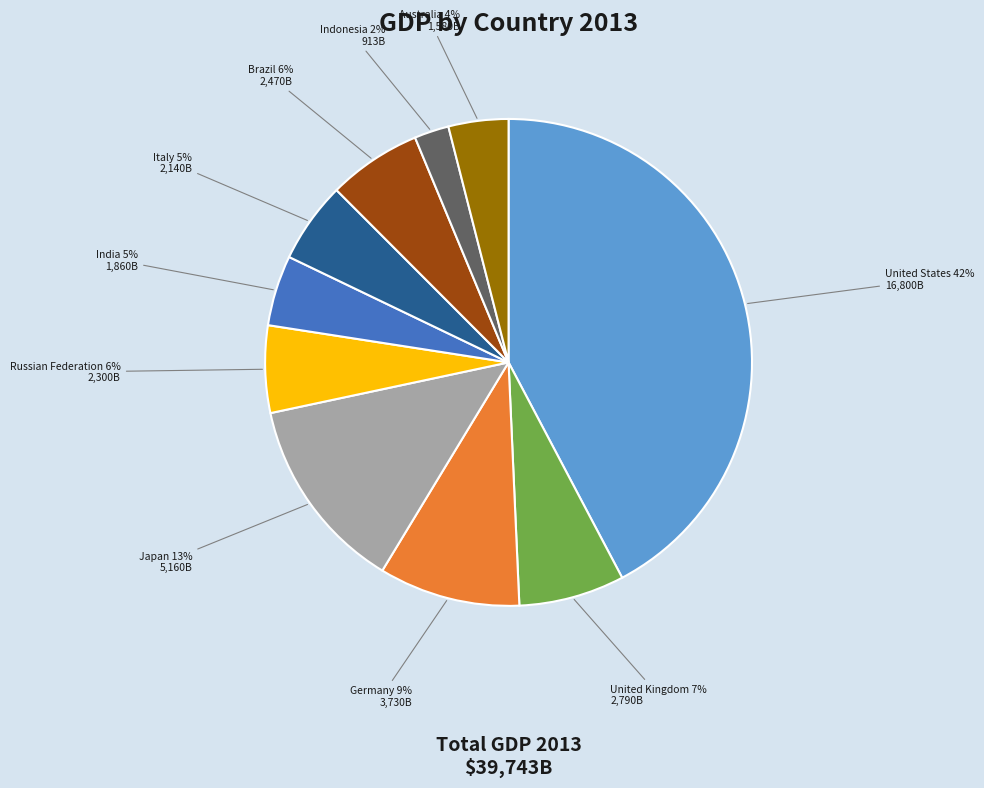

Which category has the biggest portion of the pie?

United States